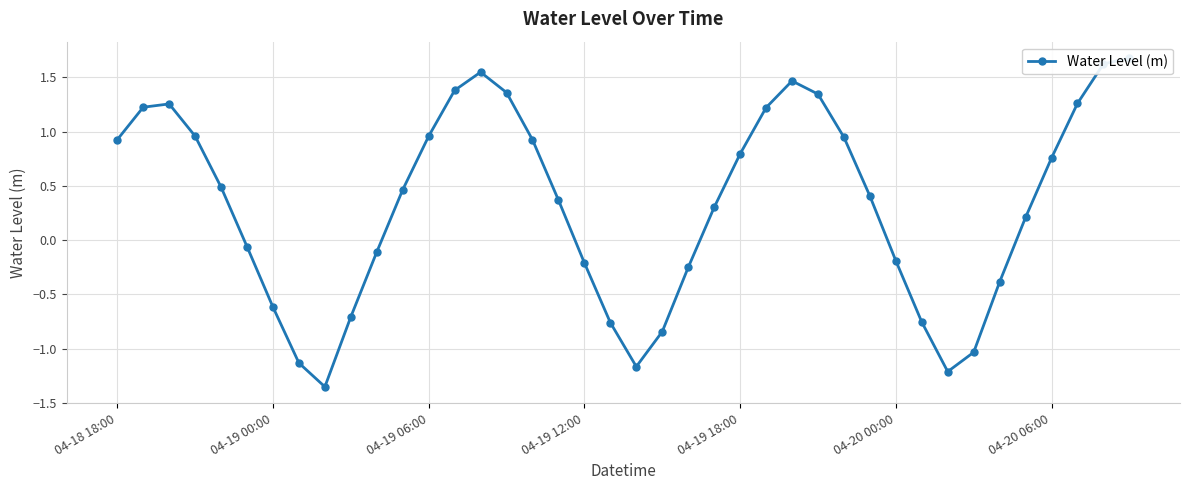

Is it true that the value at 31 is -0.3?

False